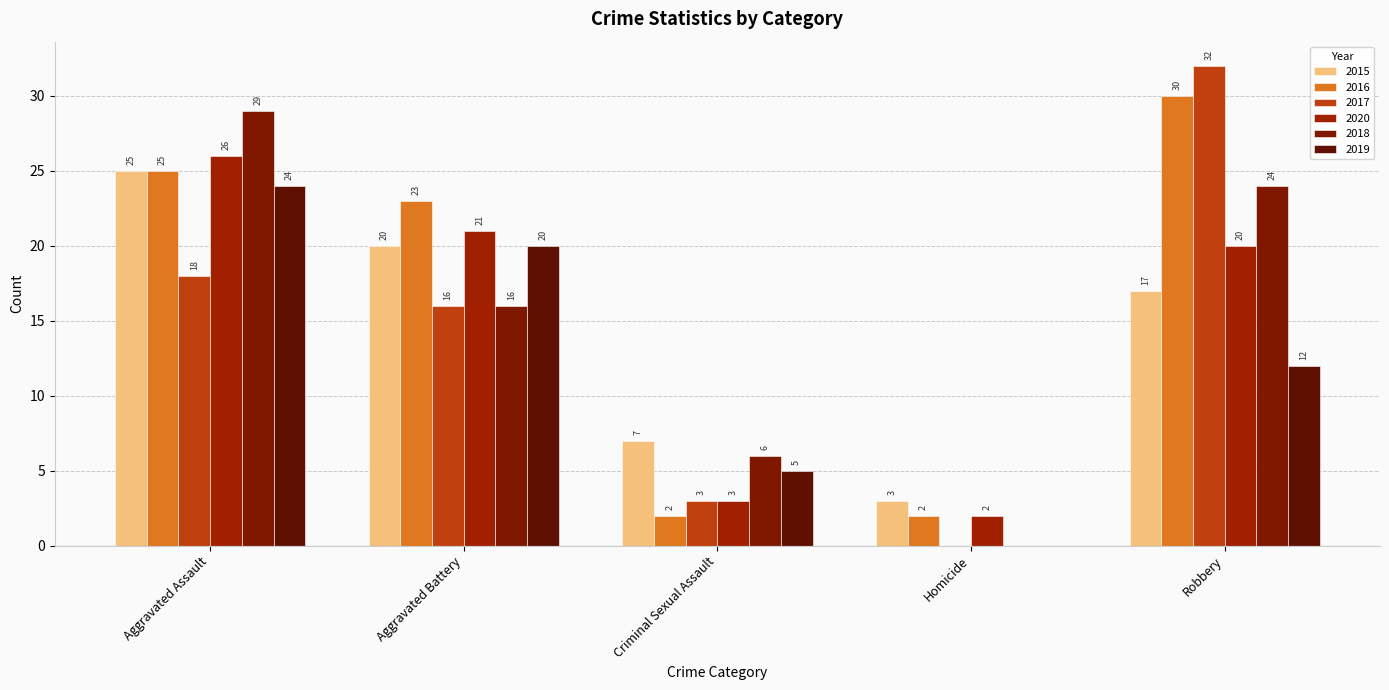

Is the value of 2020 at Aggravated Assault greater than the value of 2018 at Robbery?

Yes